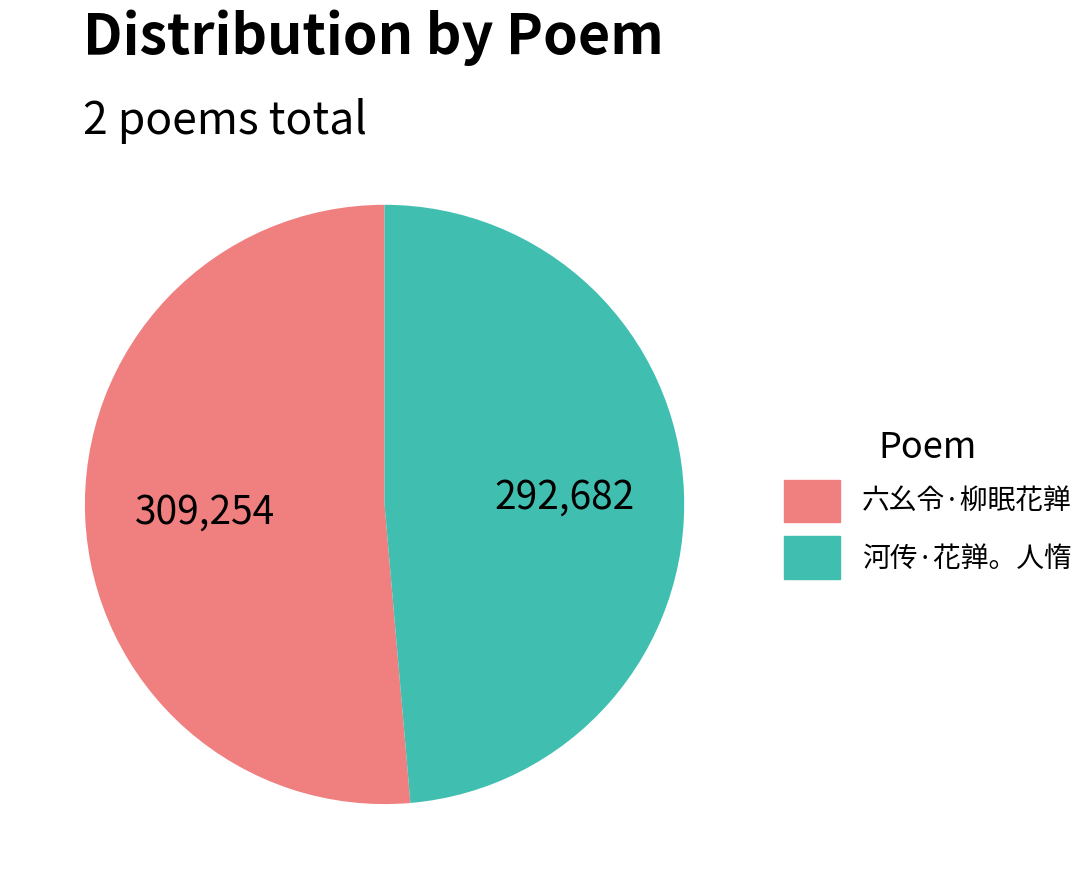

Rank the categories by value from lowest to highest.

河传·花亸。人惰, 六幺令·柳眠花亸